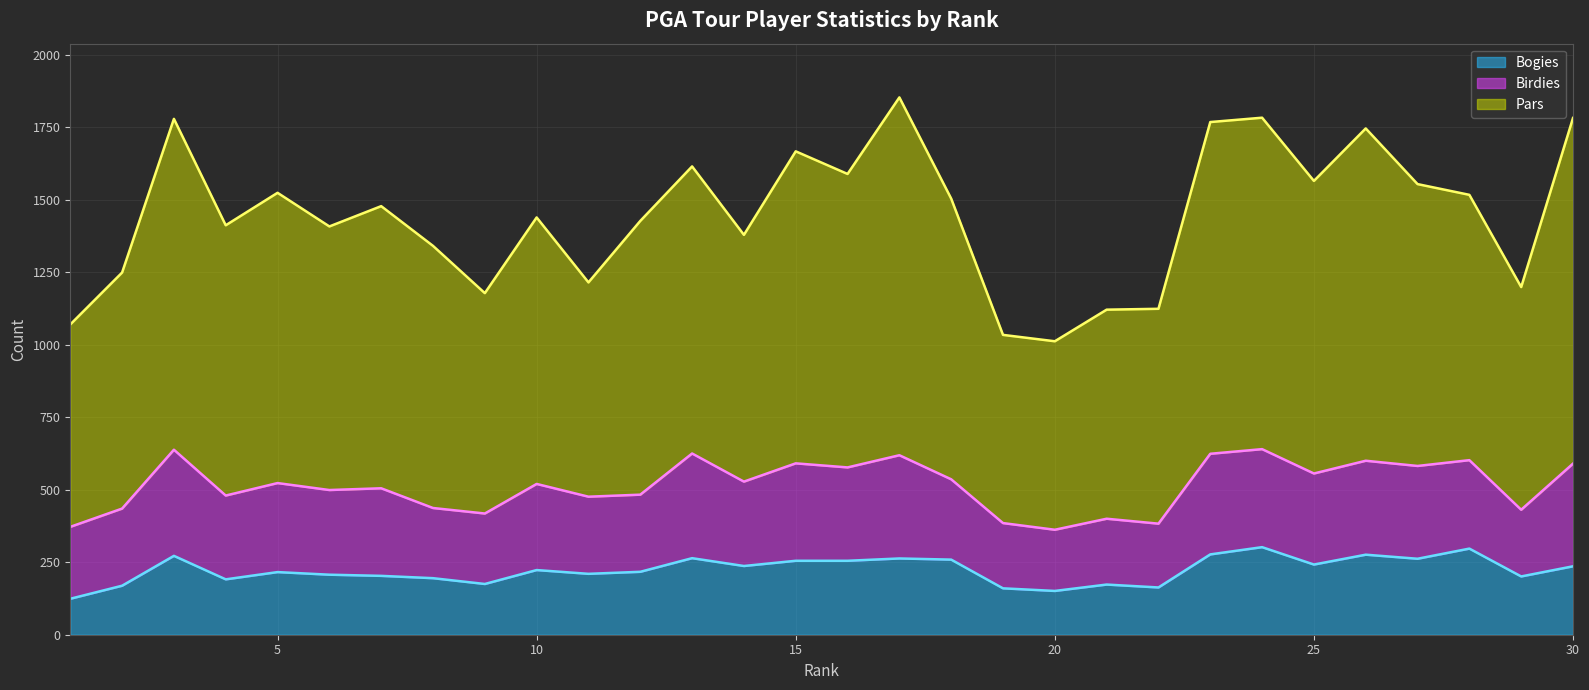

How many values in the Bogies series exceed 223?

14